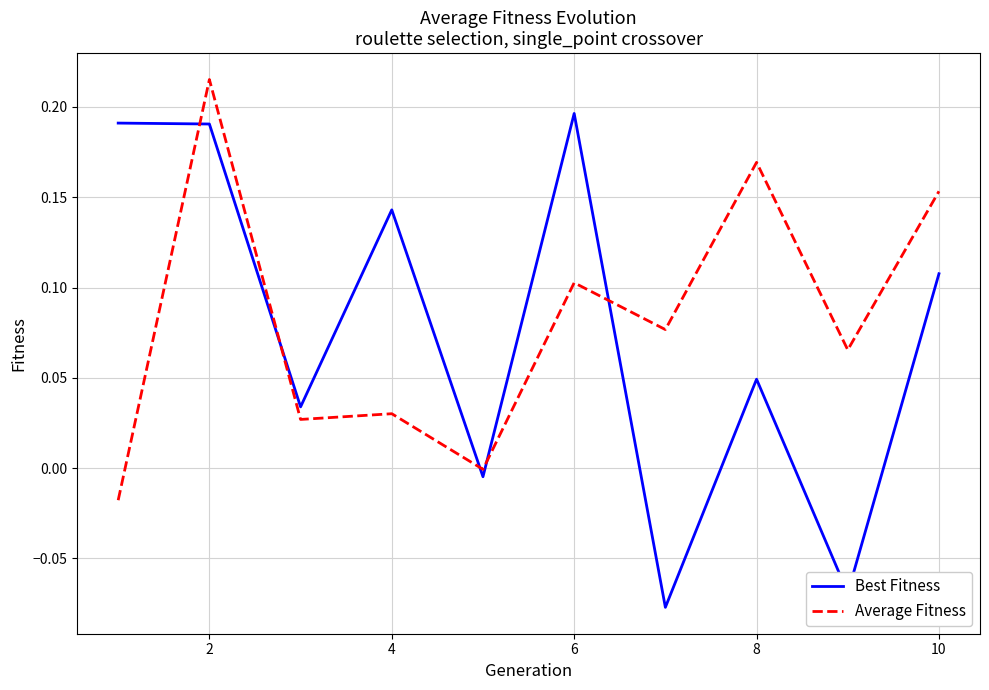

Which series has the widest spread of values?

Best Fitness